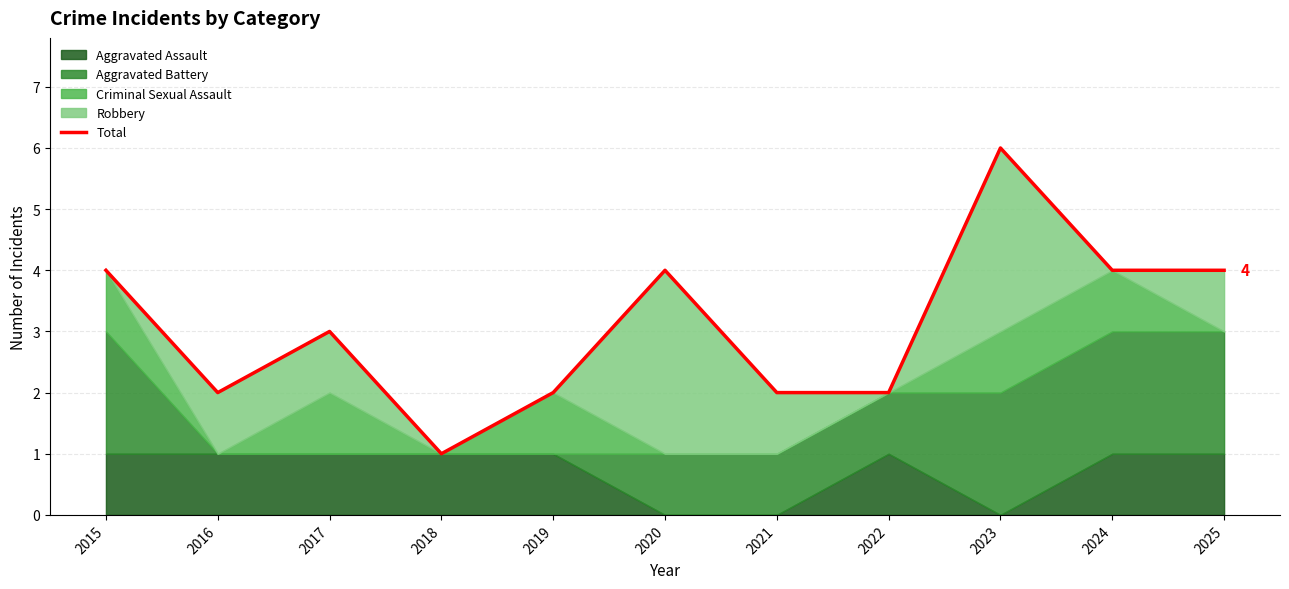

Reading left to right, what are all the values shown in this chart?

4	2	3	1	2	4	2	2	6	4	4